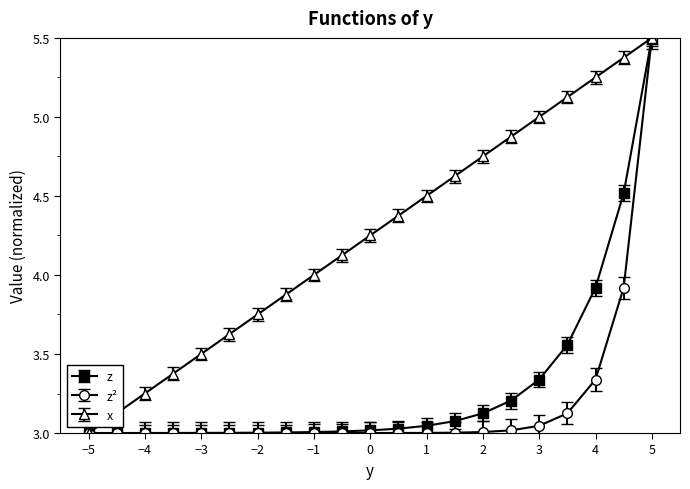

What is the maximum value for z²?

5.5